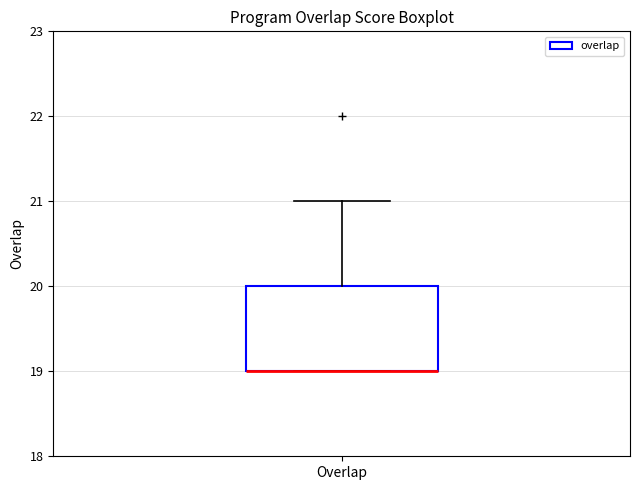

Where is the upper edge of the box for Overlap on the y-axis? The values are not printed on the chart, so give them approximately, as read against the axis.

20